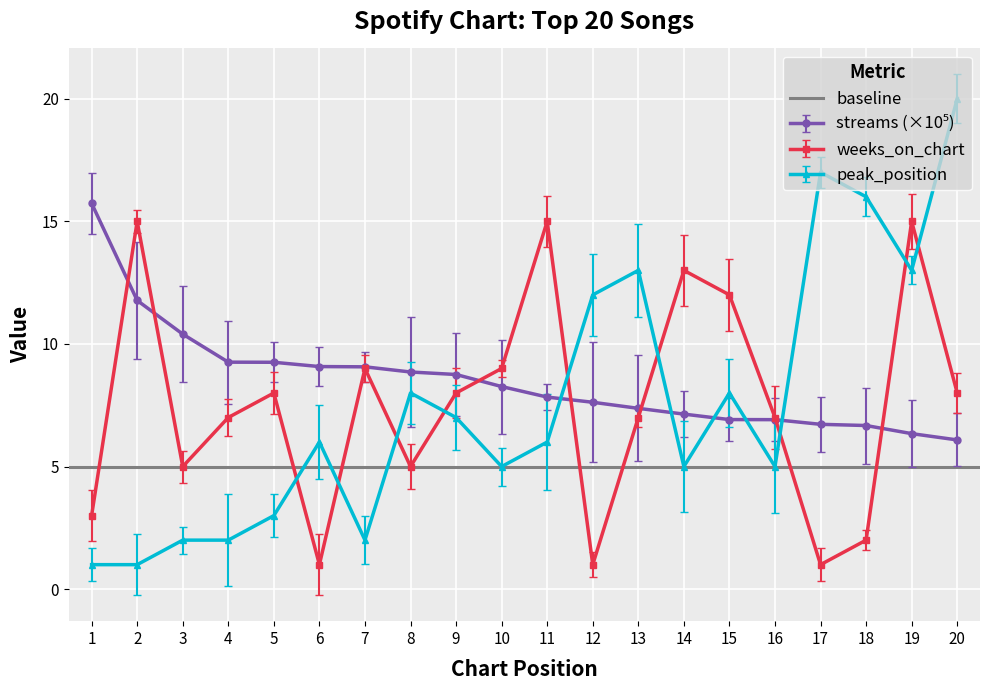

Reading left to right, extract all data points from this chart.

streams: 1=15.7	2=11.8	3=10.4	4=9.3	5=9.3	6=9.1	7=9.1	8=8.9	9=8.8	10=8.3	11=7.8	12=7.6	13=7.4	14=7.1	15=6.9	16=6.9	17=6.7	18=6.7	19=6.3	20=6.1
weeks_on_chart: 1=3.0	2=15.0	3=5.0	4=7.0	5=8.0	6=1.0	7=9.0	8=5.0	9=8.0	10=9.0	11=15.0	12=1.0	13=7.0	14=13.0	15=12.0	16=7.0	17=1.0	18=2.0	19=15.0	20=8.0
peak_position: 1=1.0	2=1.0	3=2.0	4=2.0	5=3.0	6=6.0	7=2.0	8=8.0	9=7.0	10=5.0	11=6.0	12=12.0	13=13.0	14=5.0	15=8.0	16=5.0	17=17.0	18=16.0	19=13.0	20=20.0